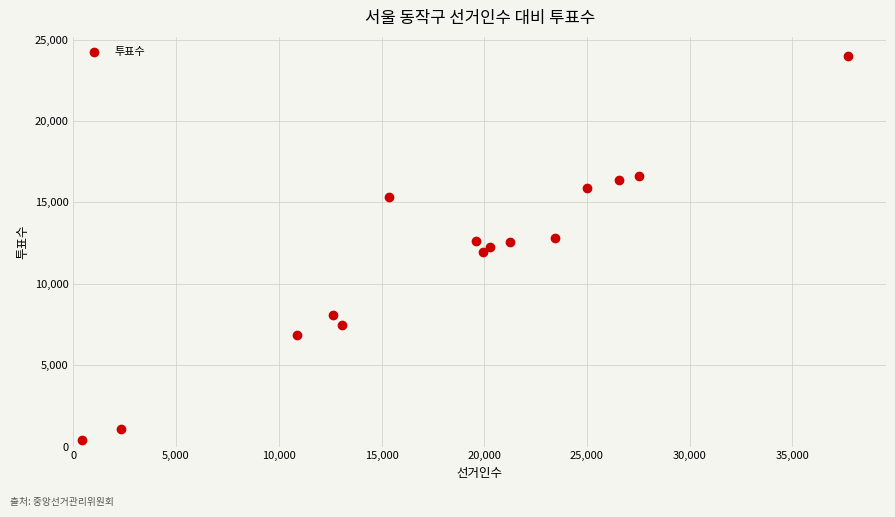

What is the range of Y values (max minus min)?

23591